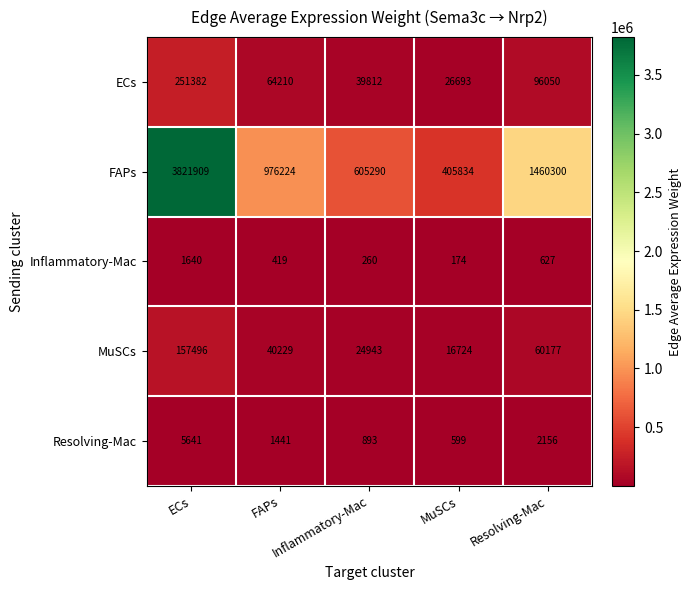

What is the difference between the highest and lowest values at ECs?

3820269